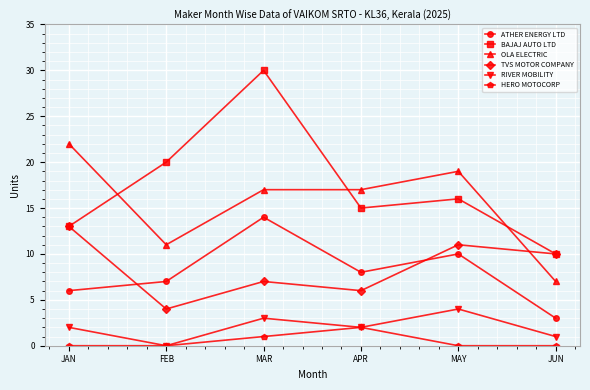

Reading right to left, transcribe all the data shown in this chart.

ATHER ENERGY LTD: JUN=3	MAY=10	APR=8	MAR=14	FEB=7	JAN=6
BAJAJ AUTO LTD: JUN=10	MAY=16	APR=15	MAR=30	FEB=20	JAN=13
OLA ELECTRIC: JUN=7	MAY=19	APR=17	MAR=17	FEB=11	JAN=22
TVS MOTOR COMPANY: JUN=10	MAY=11	APR=6	MAR=7	FEB=4	JAN=13
RIVER MOBILITY: JUN=1	MAY=4	APR=2	MAR=3	FEB=0	JAN=2
HERO MOTOCORP: JUN=0	MAY=0	APR=2	MAR=1	FEB=0	JAN=0